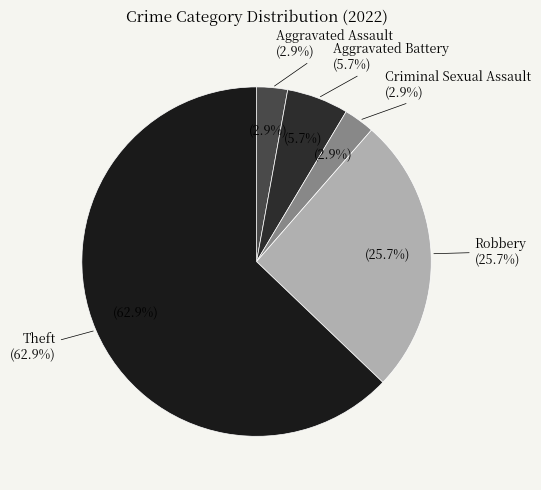

To the nearest percent, what percentage of the pie is Criminal Sexual Assault?

3%